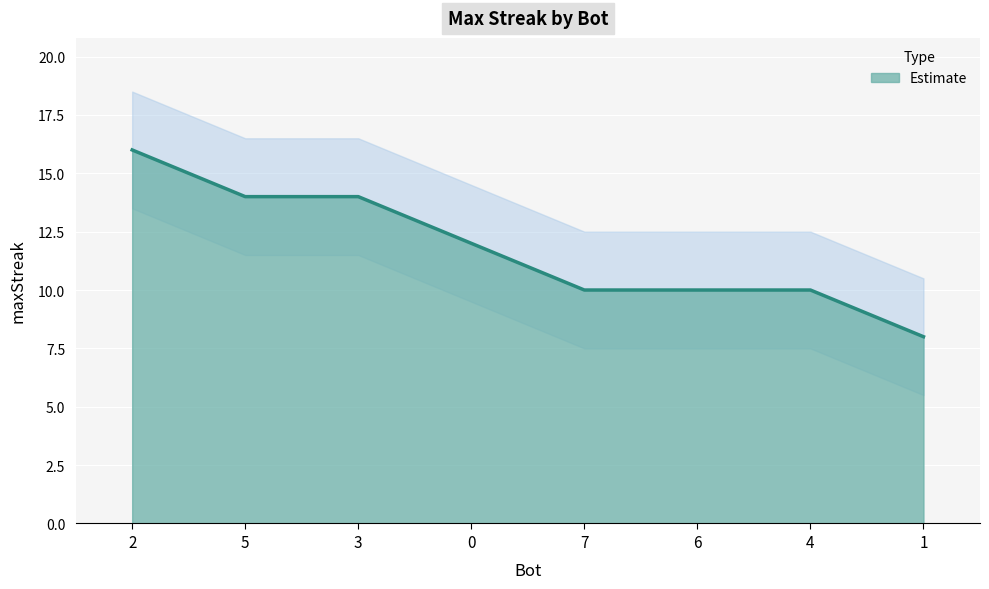

The value at 7 is 14. True or false?

False